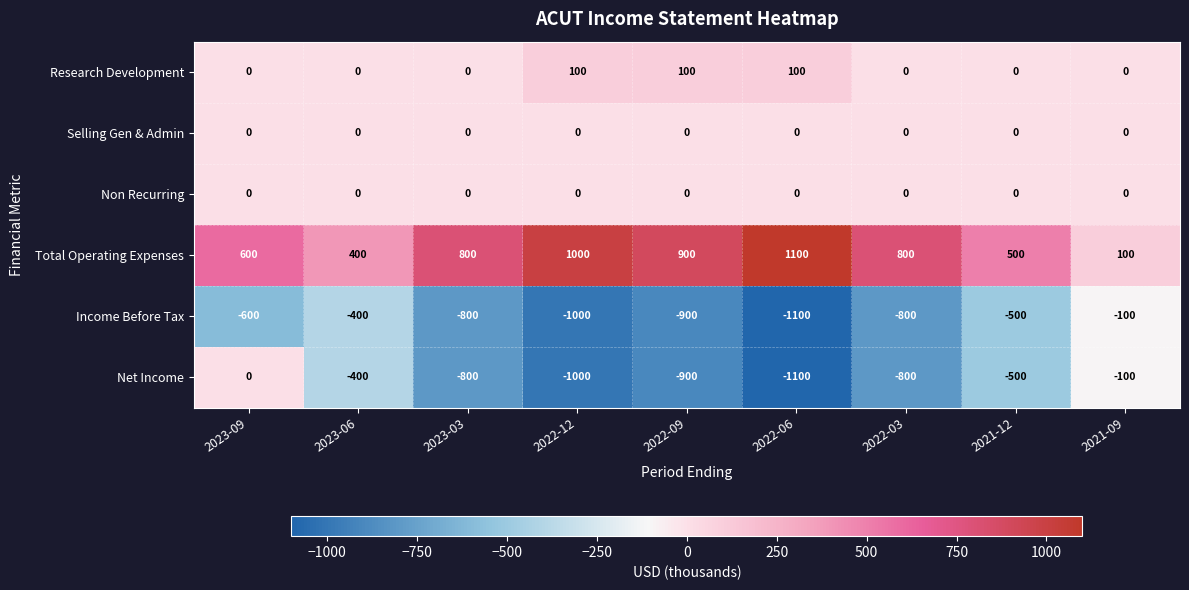

What is the spread (max minus min) of values at 2023-09?

1200